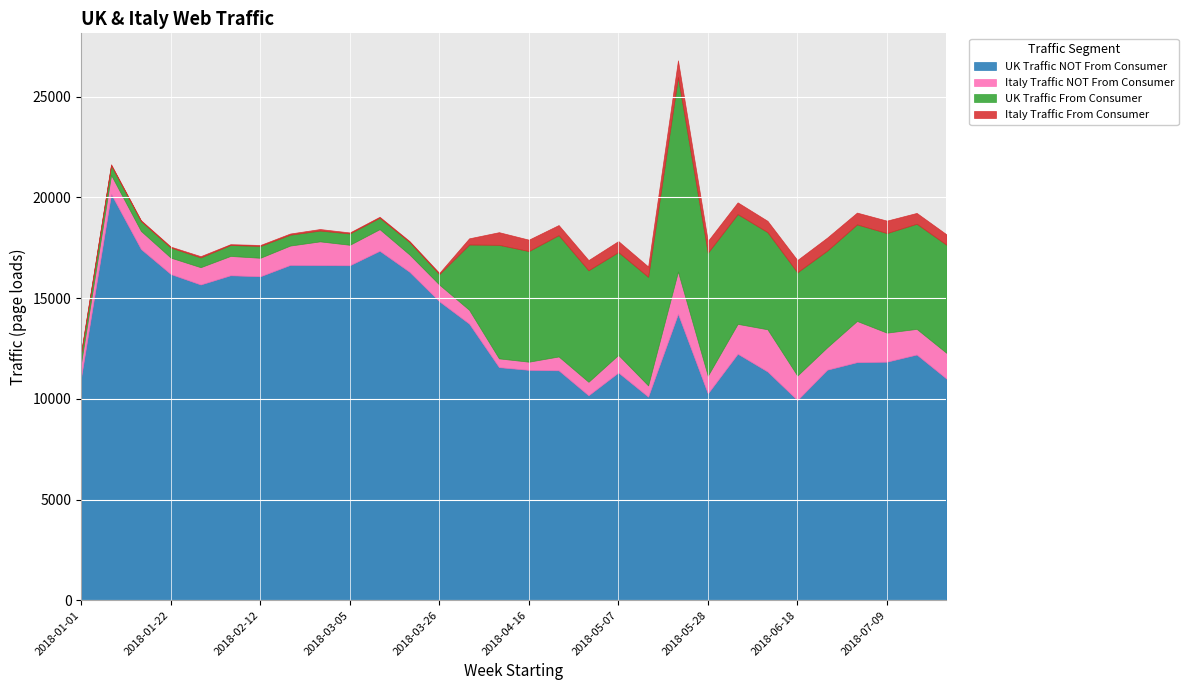

At which category does the chart reach its peak across all series?

2018-01-08